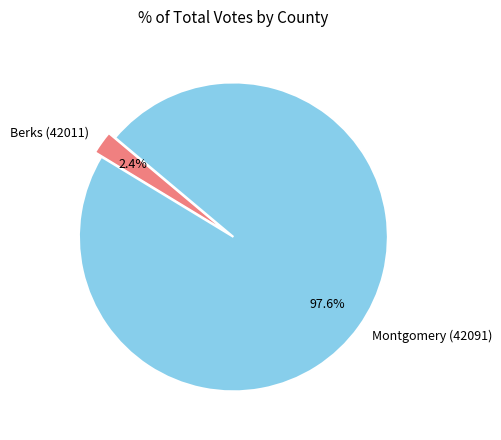

How much of the chart is everything except Montgomery (42091)?

2.4%